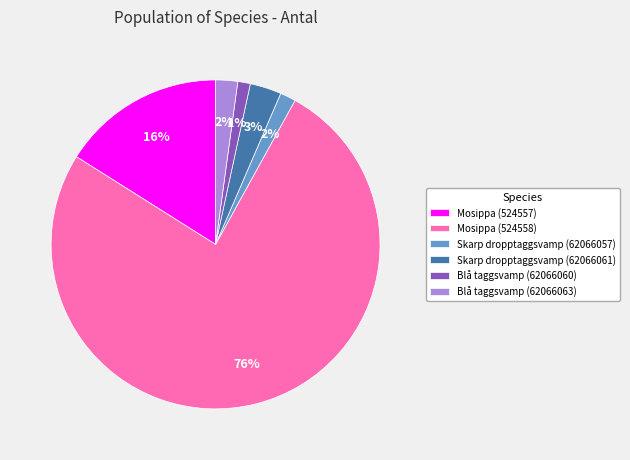

What is the majority slice?

Mosippa (524558)